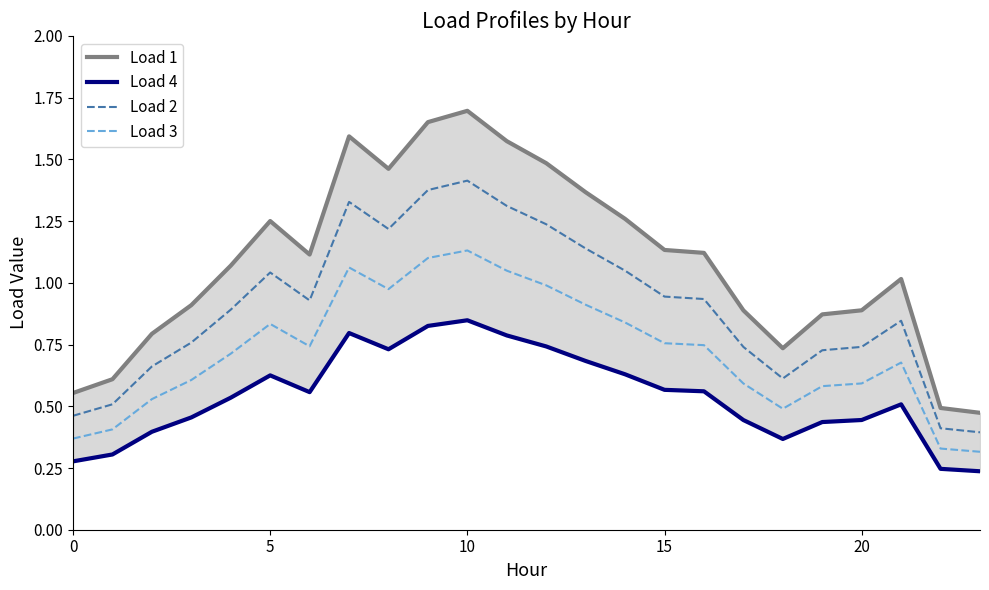

True or false: Load 3 and Load 2 intersect in this chart.

False